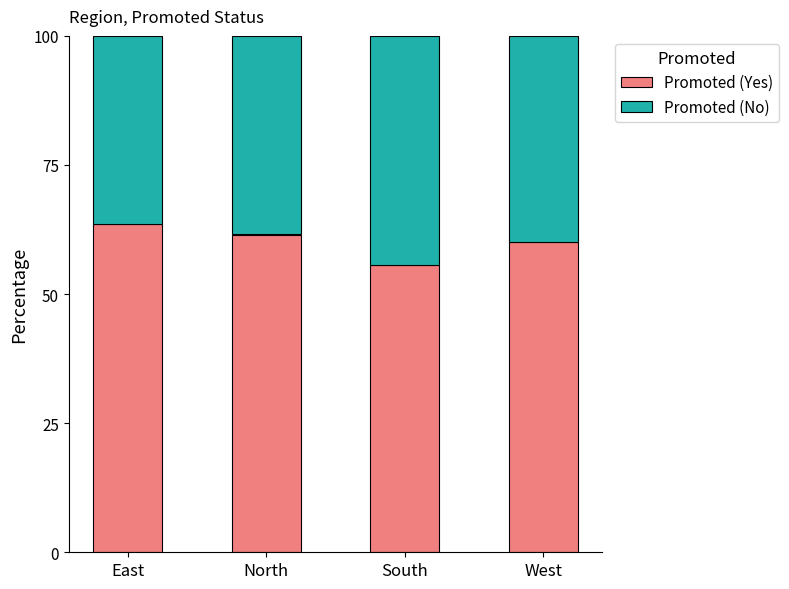

What is the total value across all series at South?

100.0